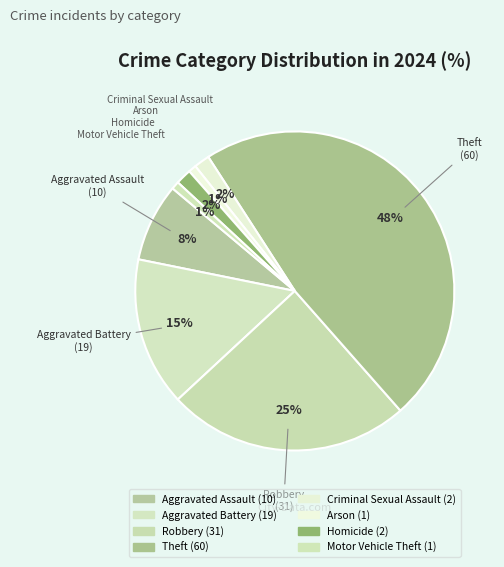

The Aggravated Battery slice represents 15% of the pie. True or false?

True